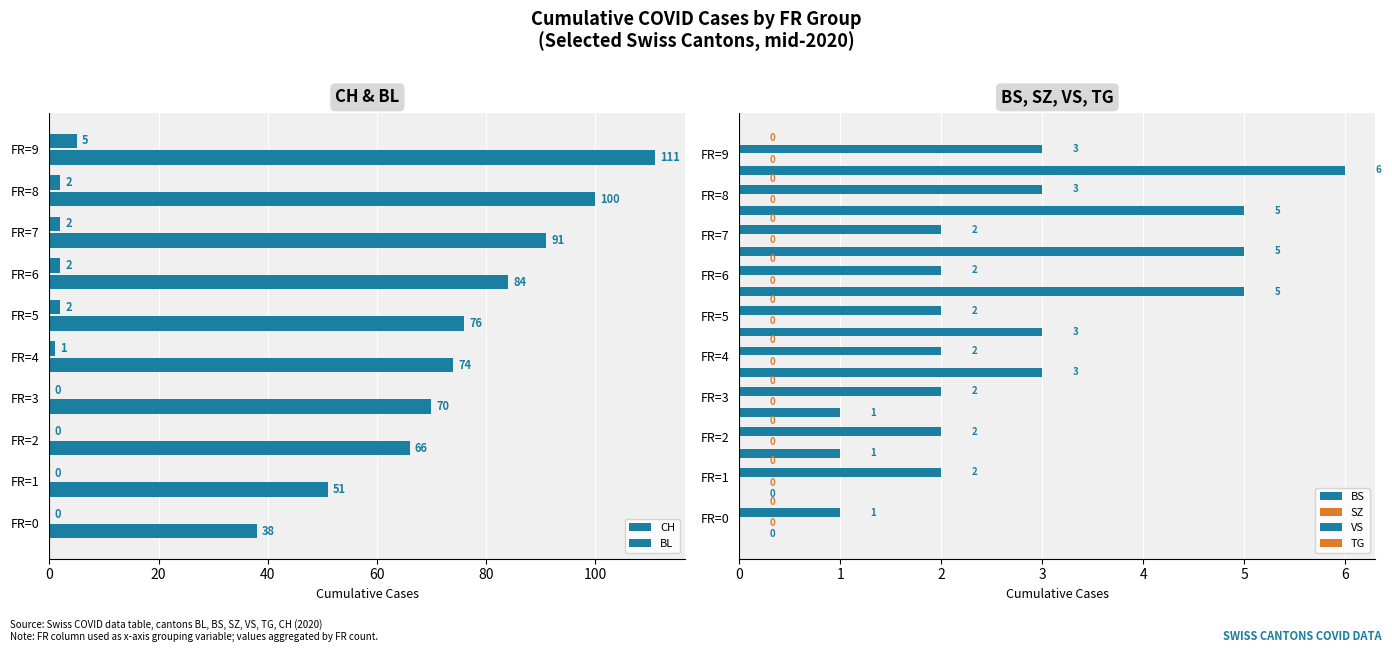

How many values in BS are above zero?

8